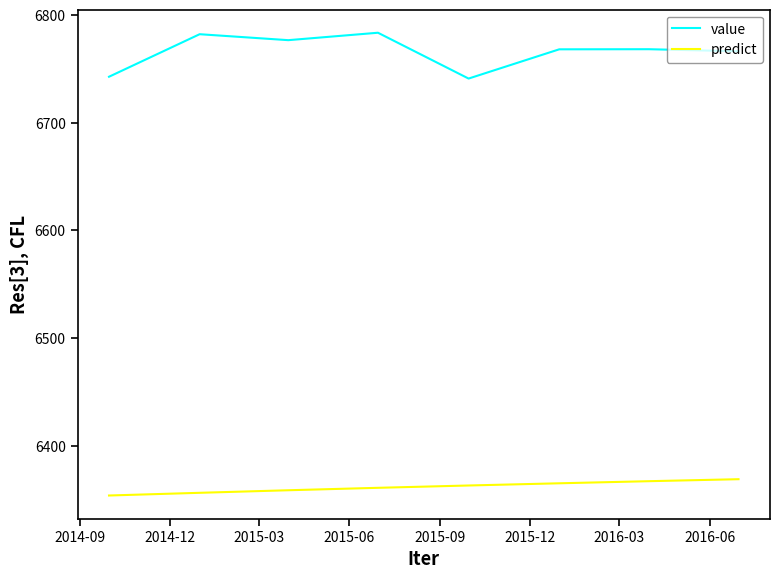

True or false: value and predict cross at least once.

False